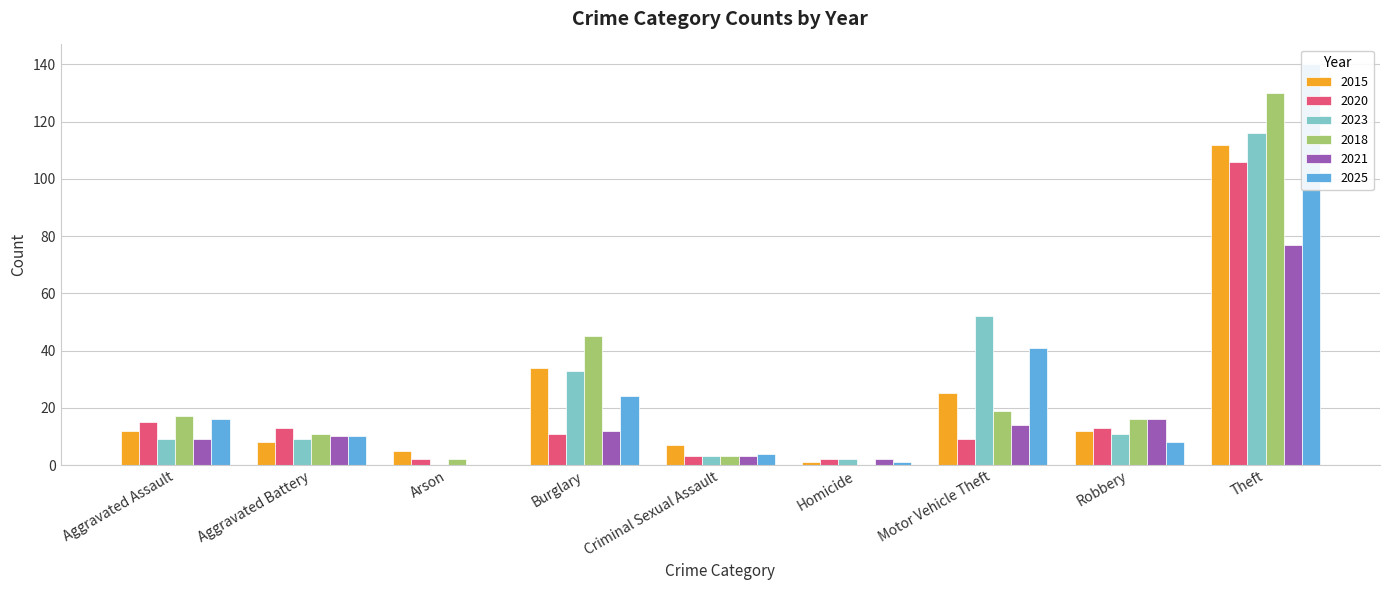

How many groups of bars are there?

9